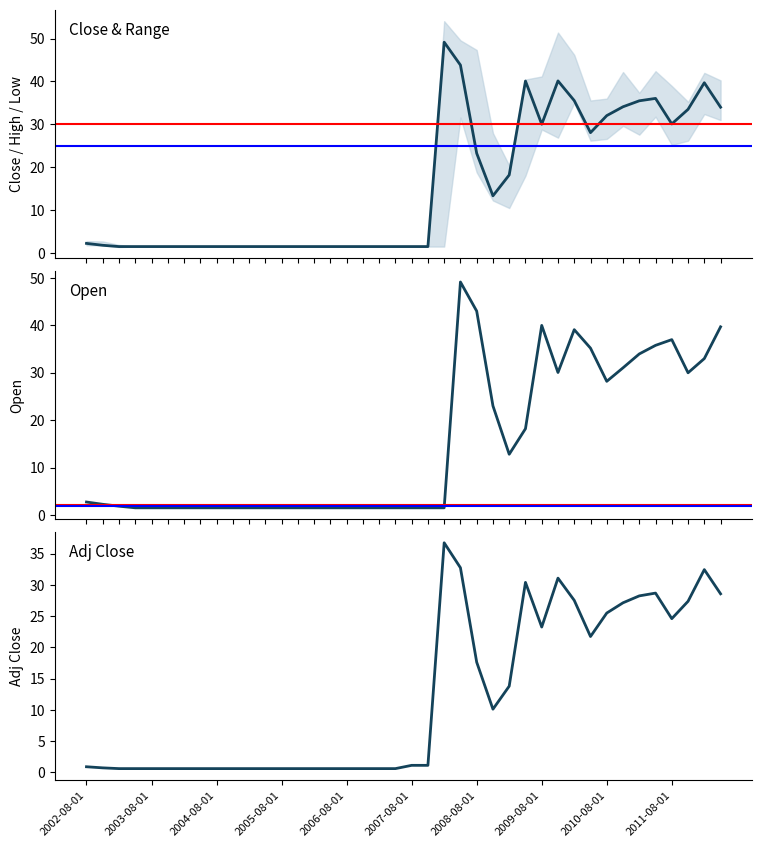

List the series in order of their peak value, lowest first.

Adj Close, Close, Open